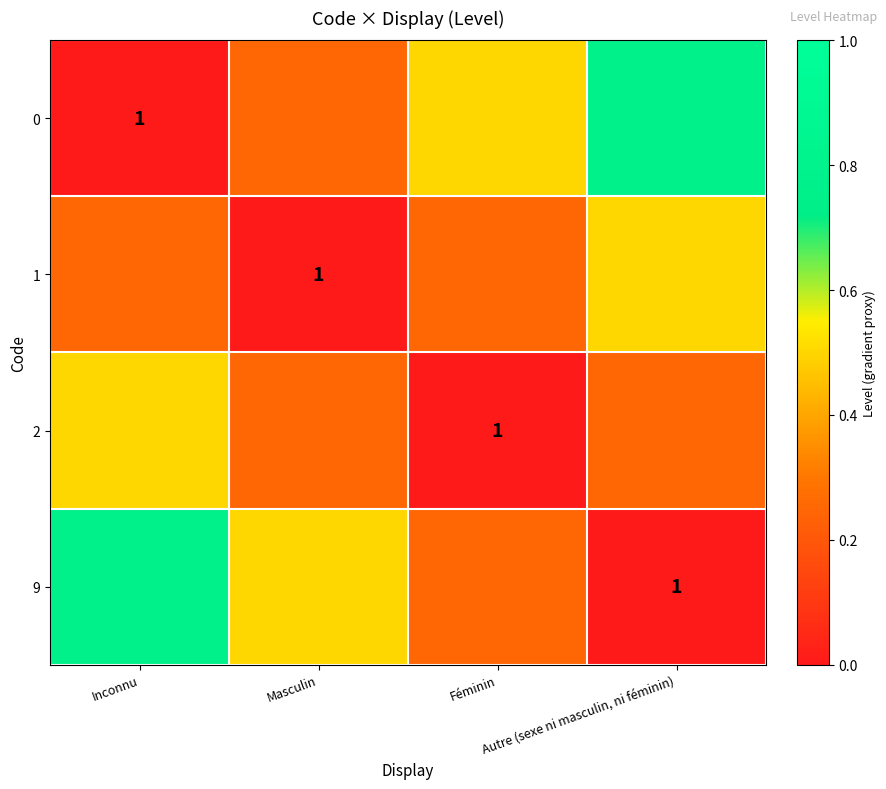

At Inconnu, list the series in order from largest to smallest.

9, 2, 1, 0